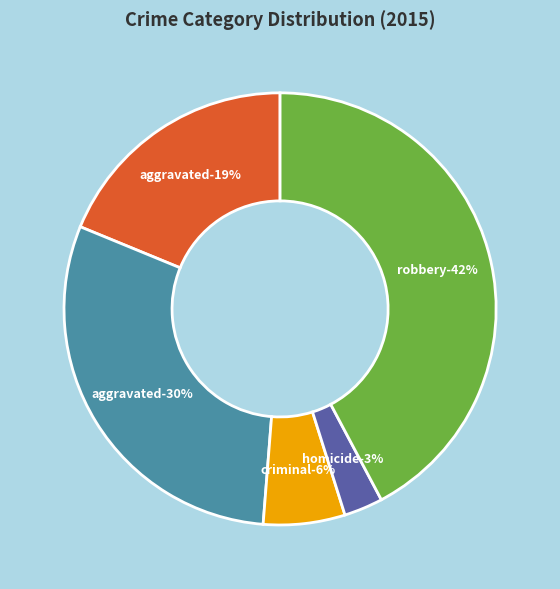

How many segments does this pie chart have?

5